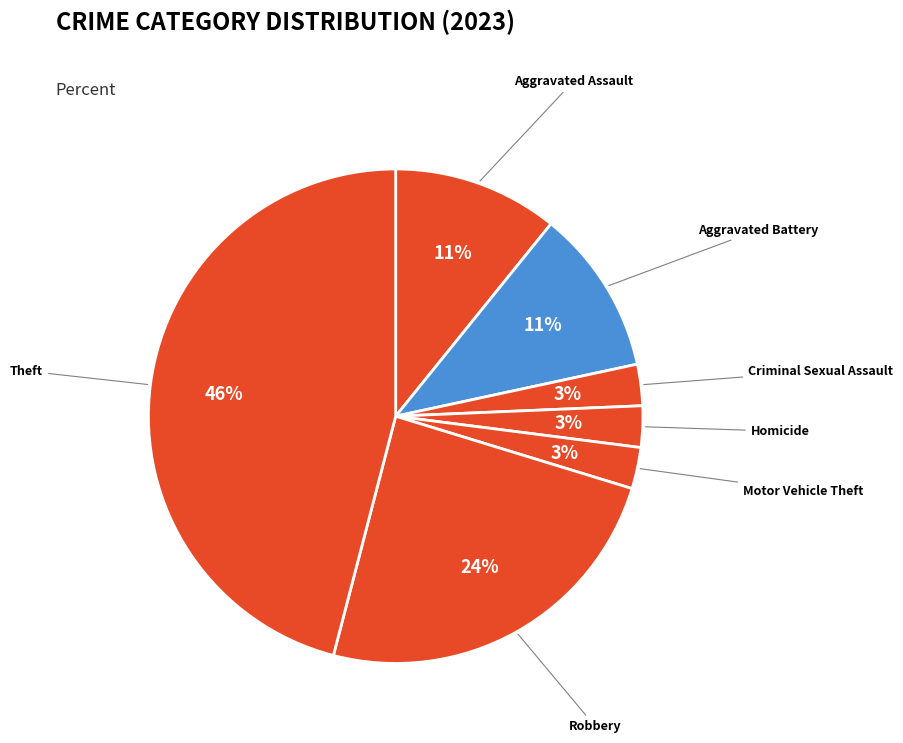

Which category has the biggest portion of the pie?

Theft